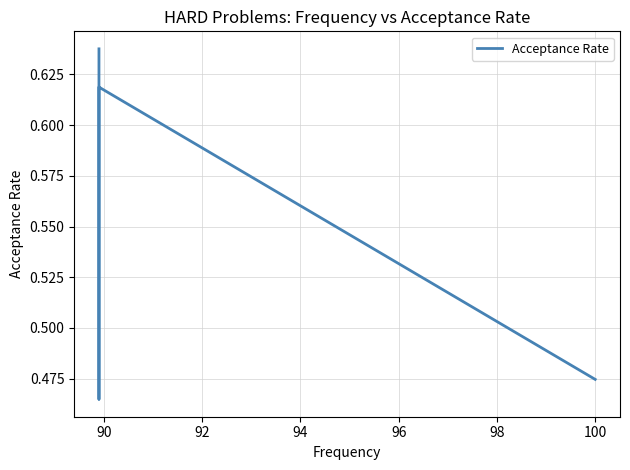

Is it true that the value at 90 is 0.5?

True